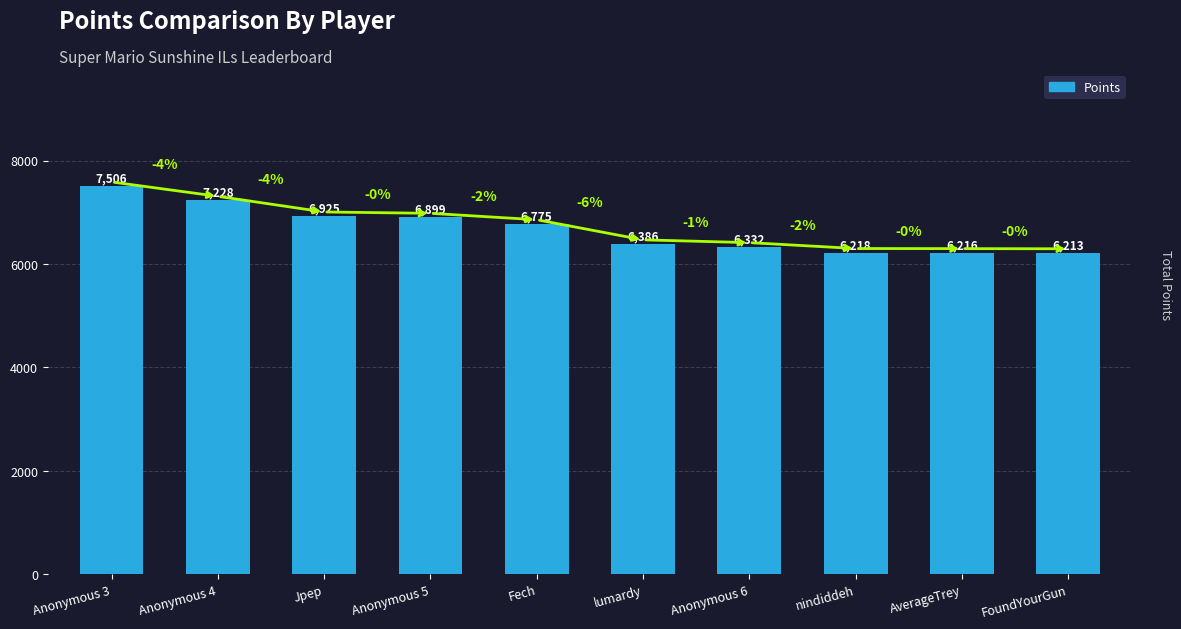

Approximately how many times larger is the value at FoundYourGun compared to Anonymous 4?

0.9